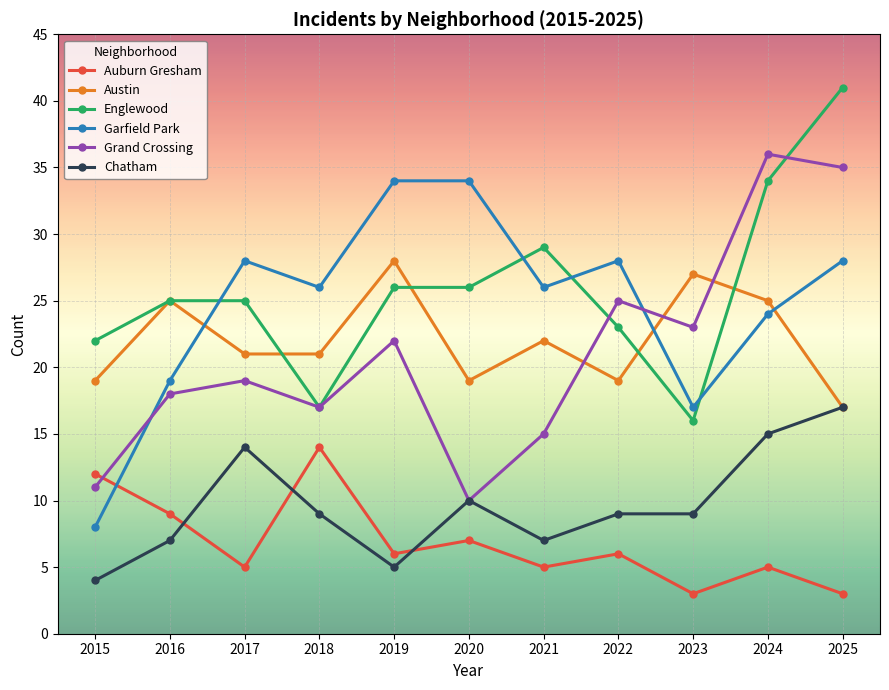

What are all the series names shown in the legend?

Auburn Gresham, Austin, Englewood, Garfield Park, Grand Crossing, Chatham